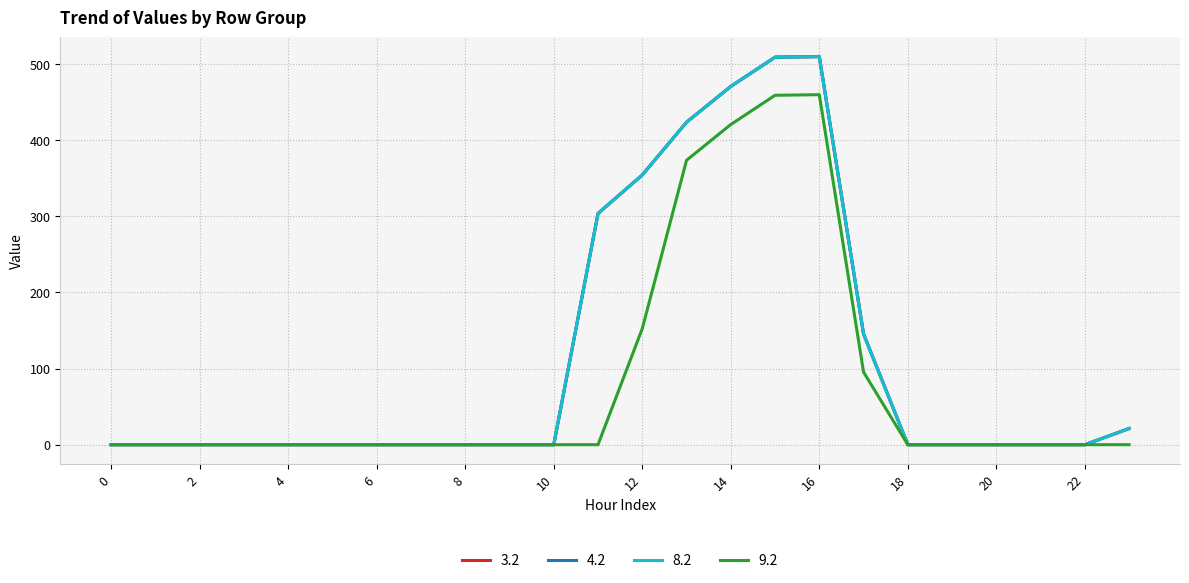

Does the chart display data point markers on the line(s)?

No